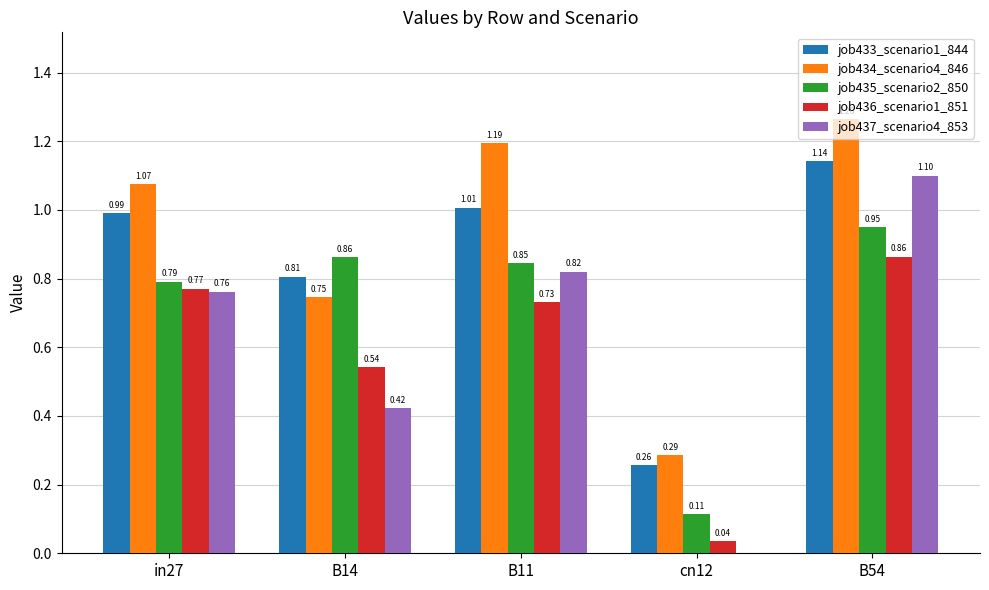

What is the sum of all job433_scenario1_844 values?

4.2